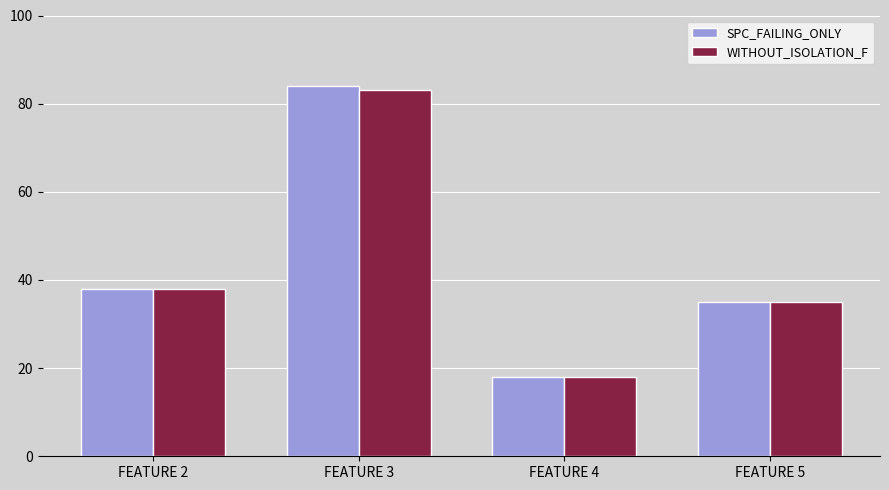

At which category is the sum across all series the highest?

FEATURE 3